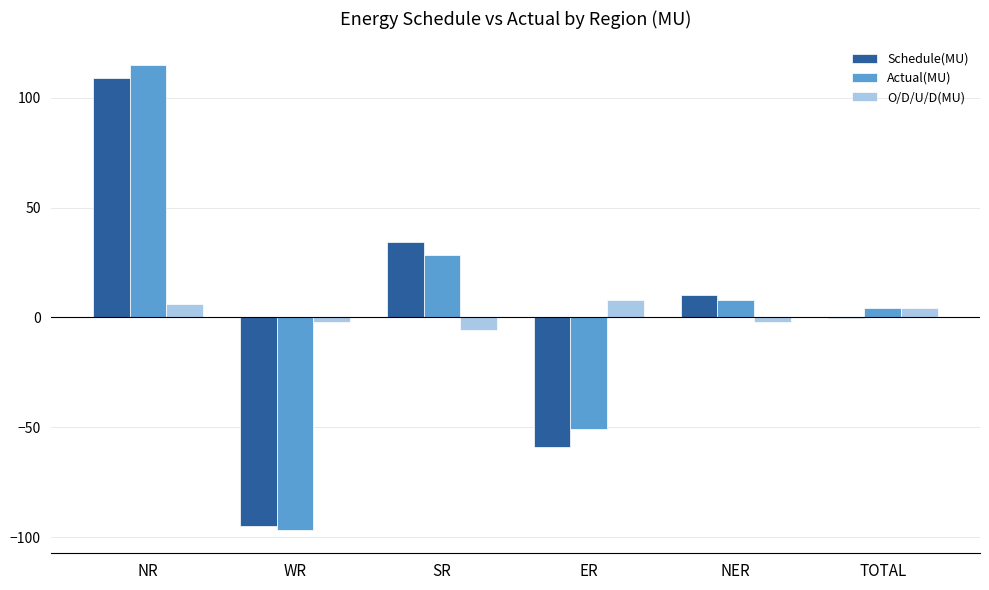

At which label does Actual(MU) first exceed 8?

NR